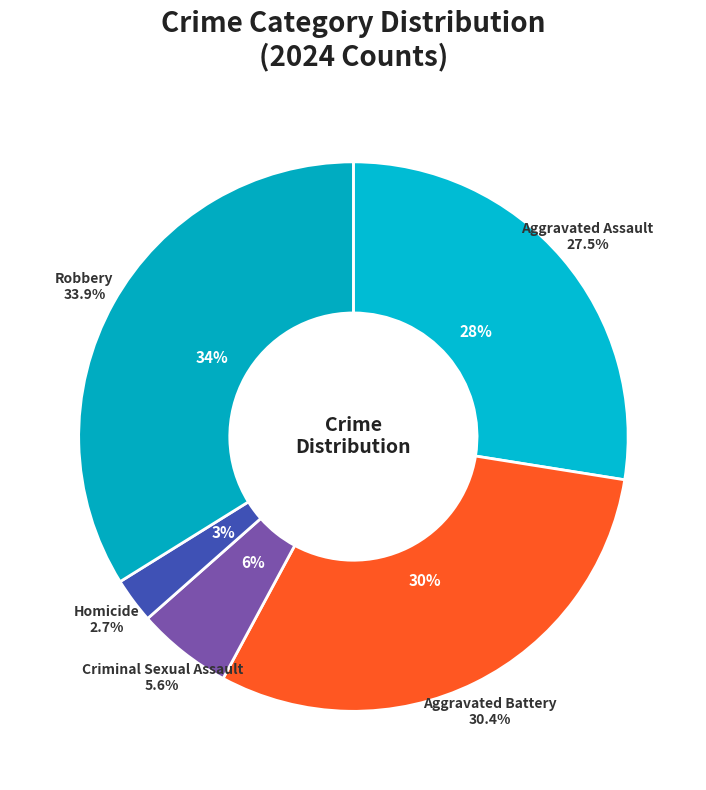

Approximately how many times larger is the value at Aggravated Battery compared to Aggravated Assault?

1.1